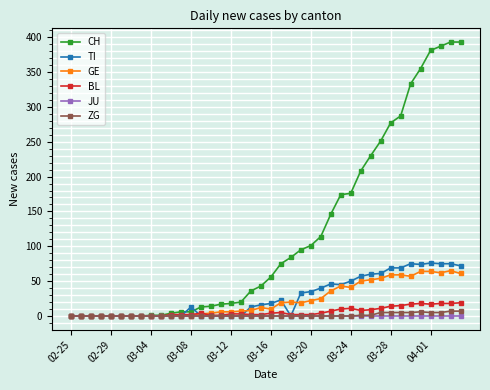

How many lines are shown in the chart?

6